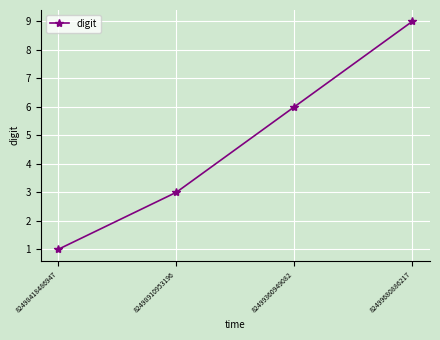

Which label corresponds to the largest value in the chart?

82499680886217